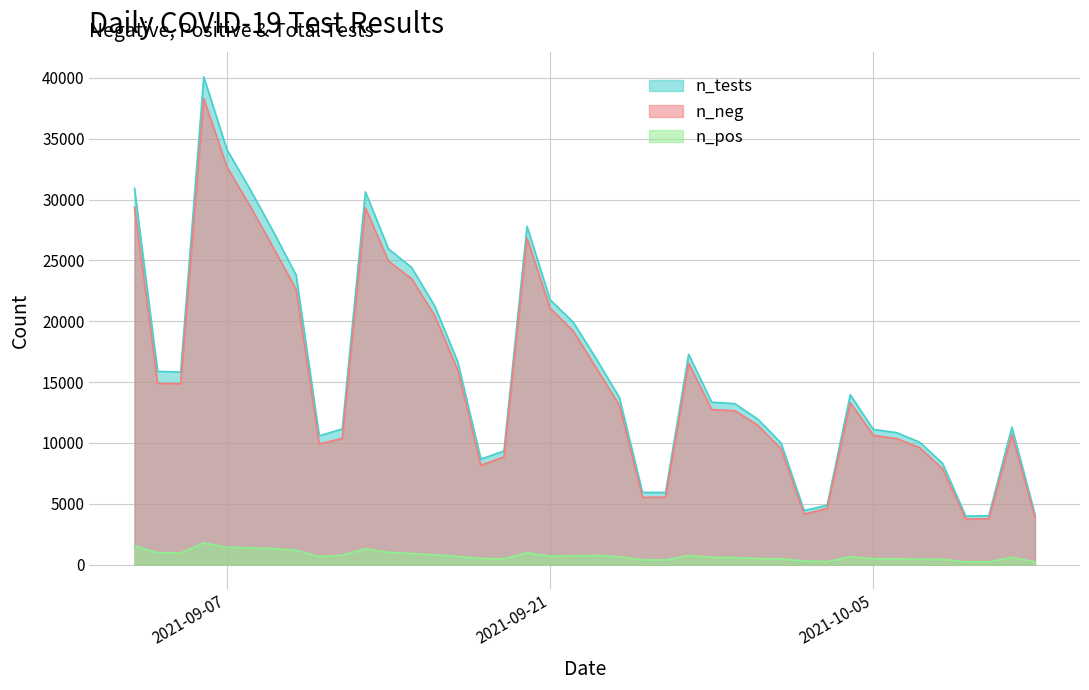

Which category has the highest value across all series?

2021-09-06